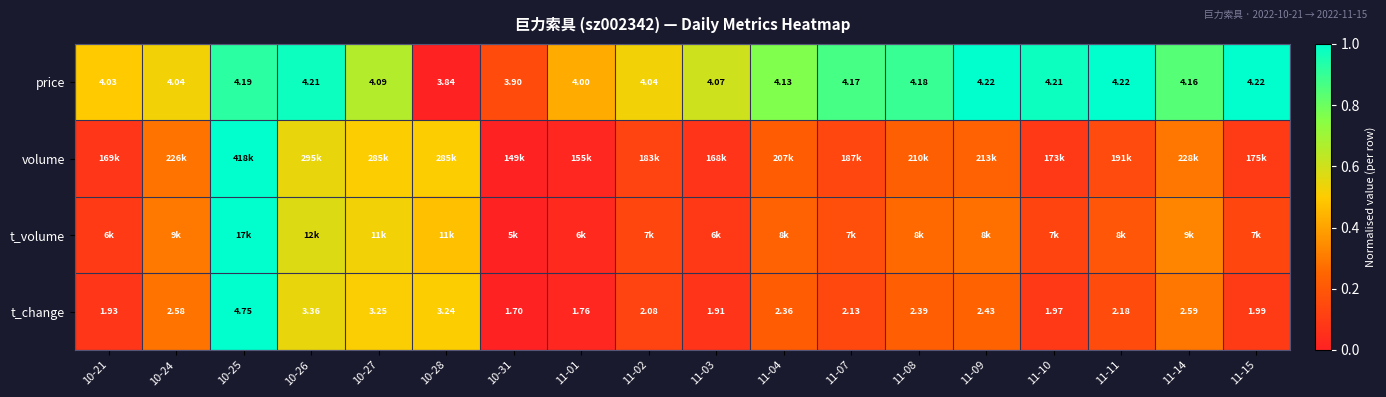

How many values in the t_change series are below 2?

6